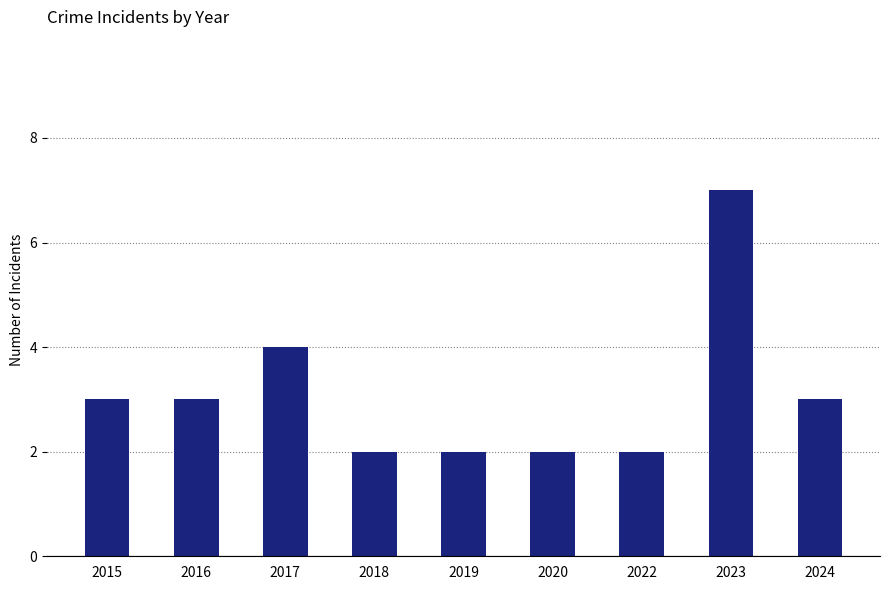

What is the ratio of the value at 2023 to the value at 2019?

3.5